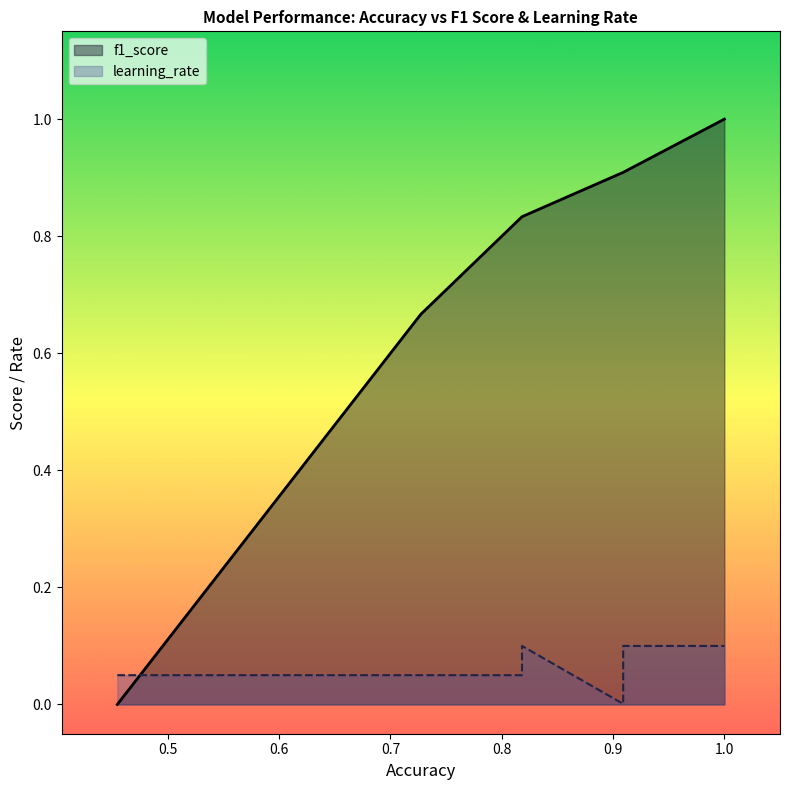

Which series has the largest range (max minus min)?

f1_score